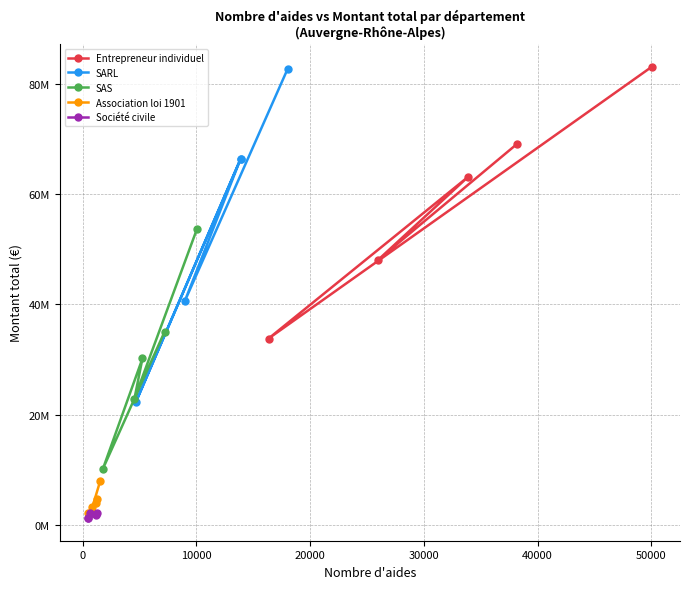

How many categories are shown in the chart?

5